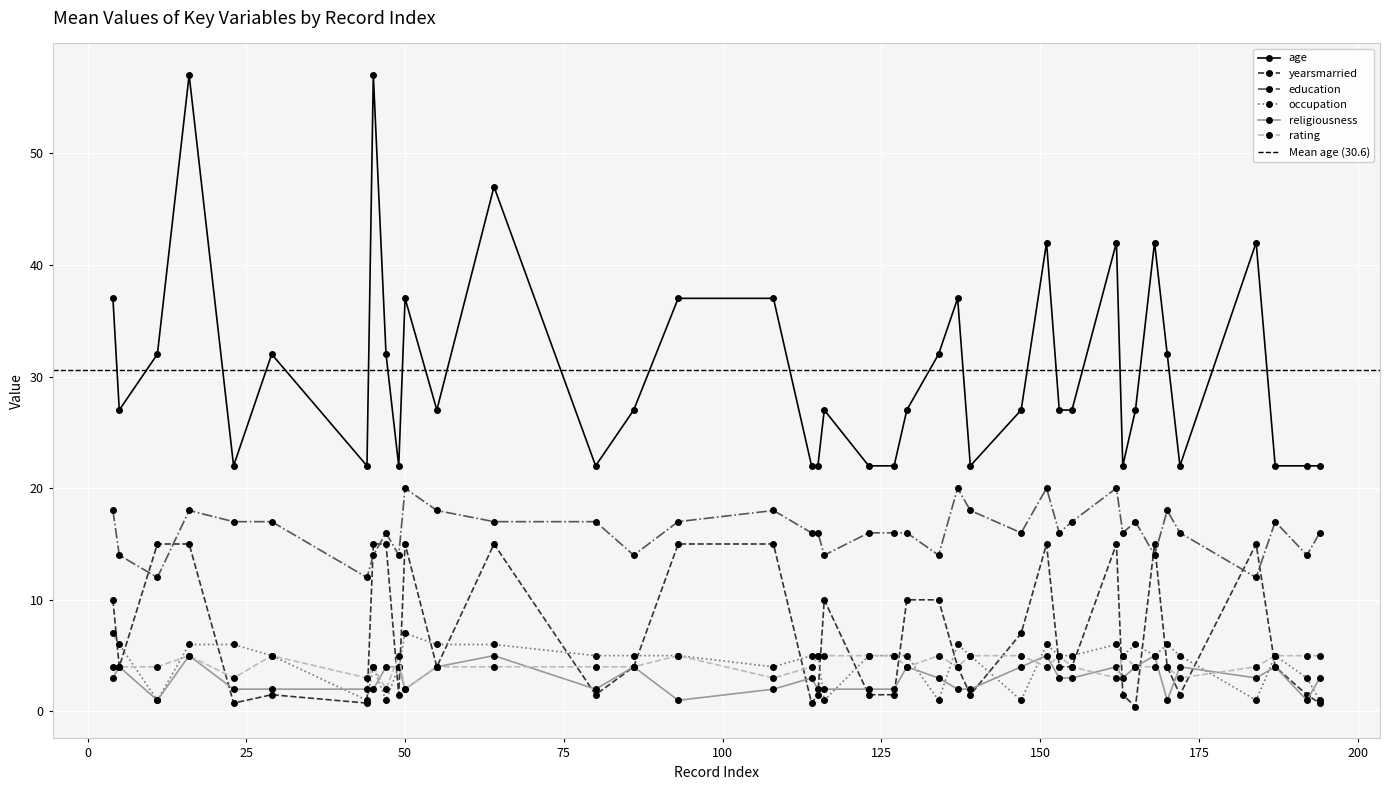

How many interior local valleys does the rating series have?

10